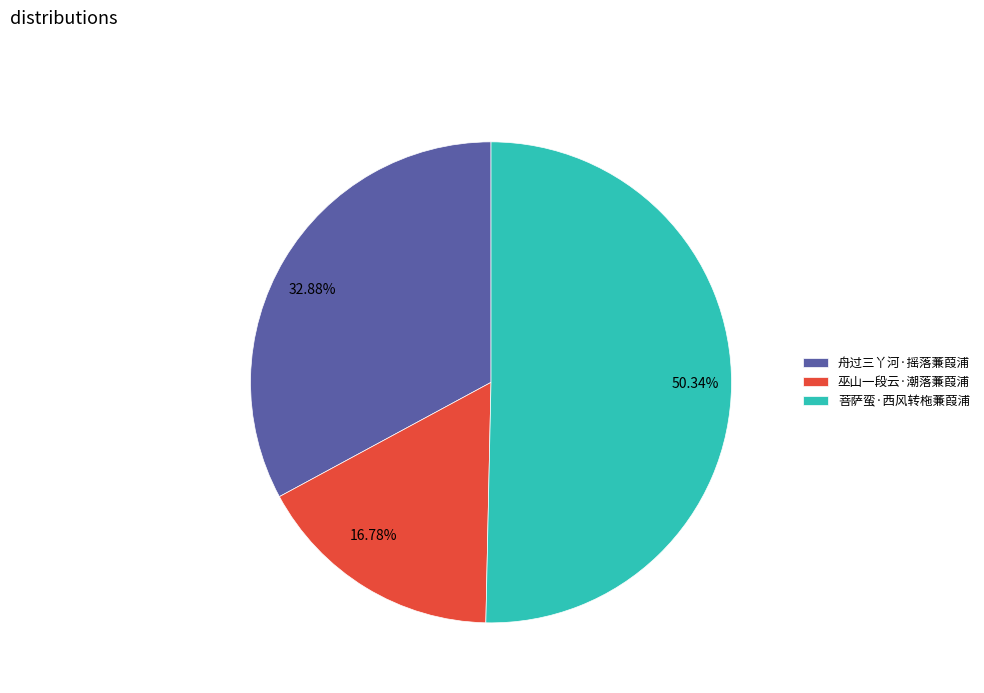

Combined, do 巫山一段云·潮落蒹葭浦 and 菩萨蛮·西风转柂蒹葭浦 account for over 50%?

Yes